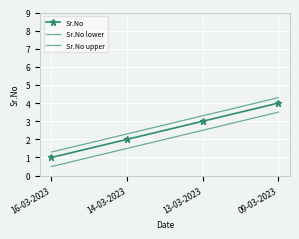

True or false: Sr.No upper and Sr.No intersect in this chart.

False